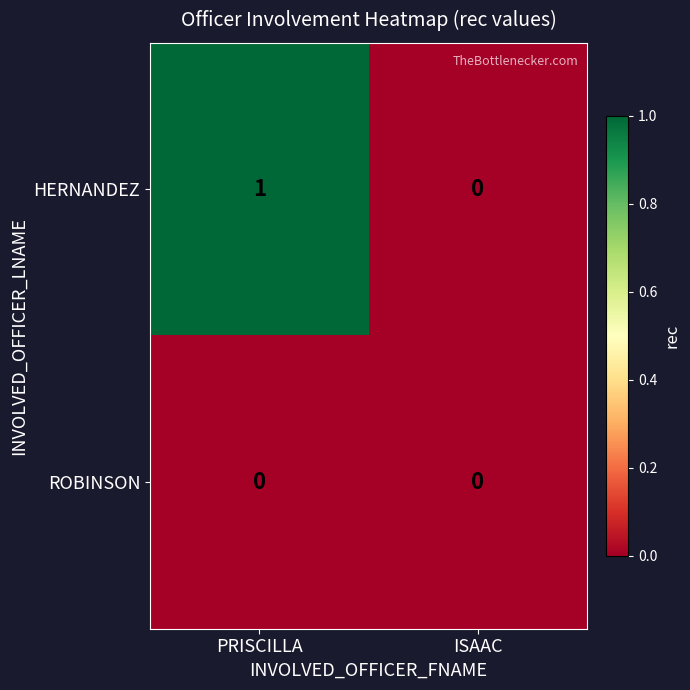

Is it true that ROBINSON equals 0 at ISAAC?

True